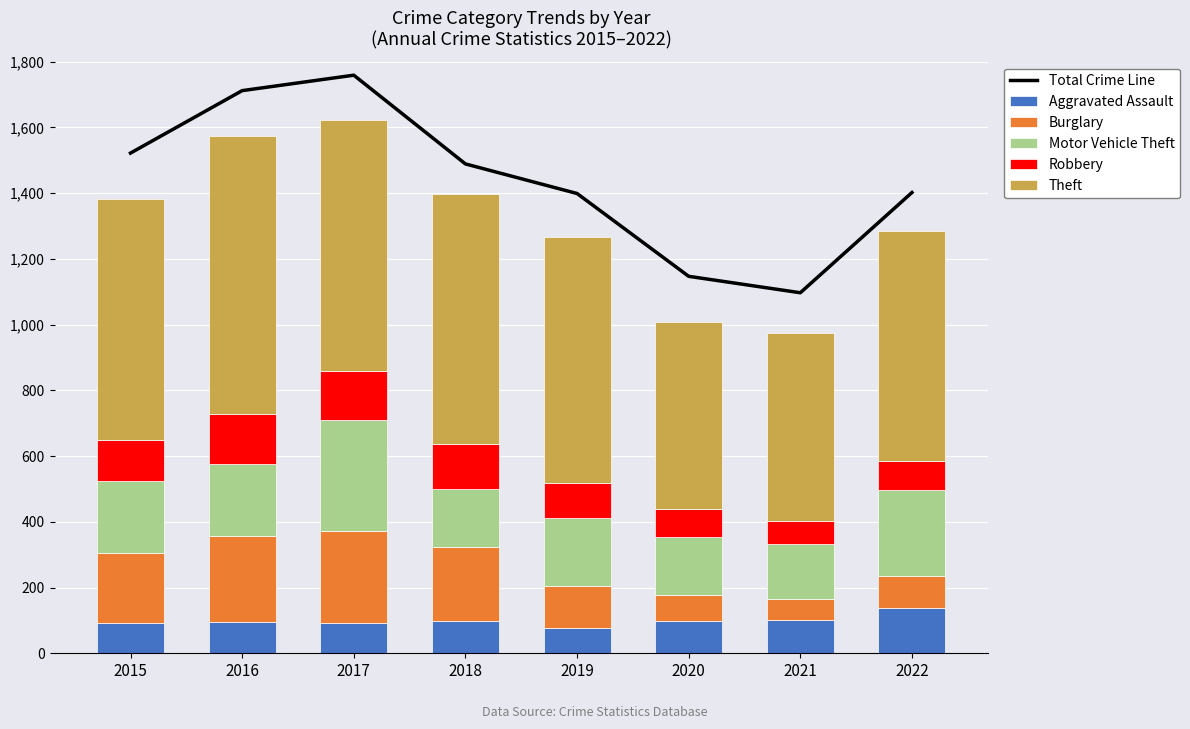

What is the smallest value displayed?

64